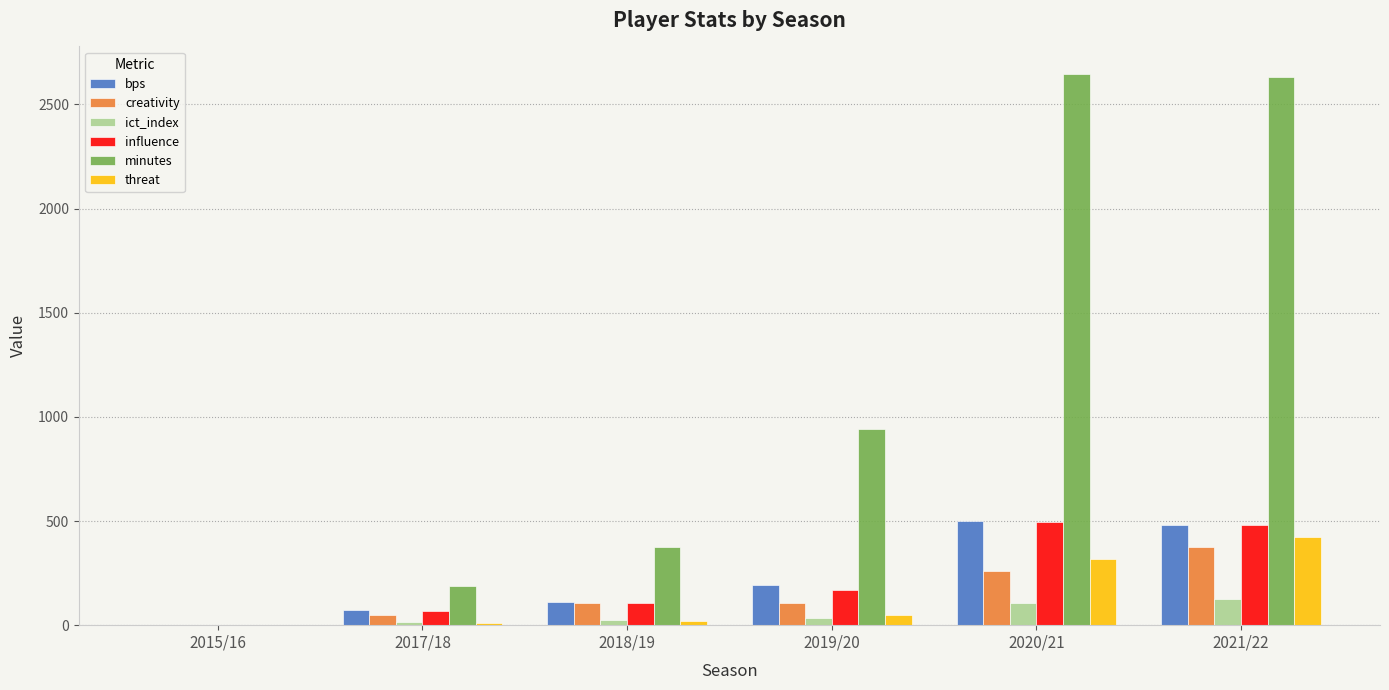

How many groups of bars are there?

6